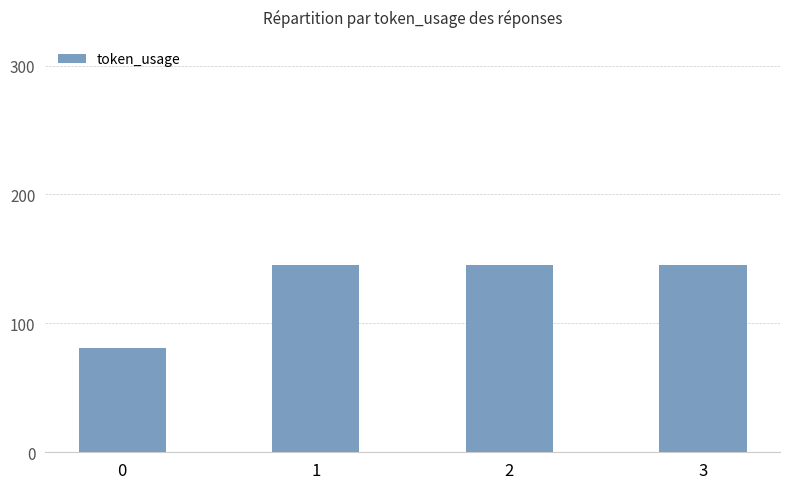

Reading right to left, extract all data points from this chart.

3=145	2=145	1=145	0=81